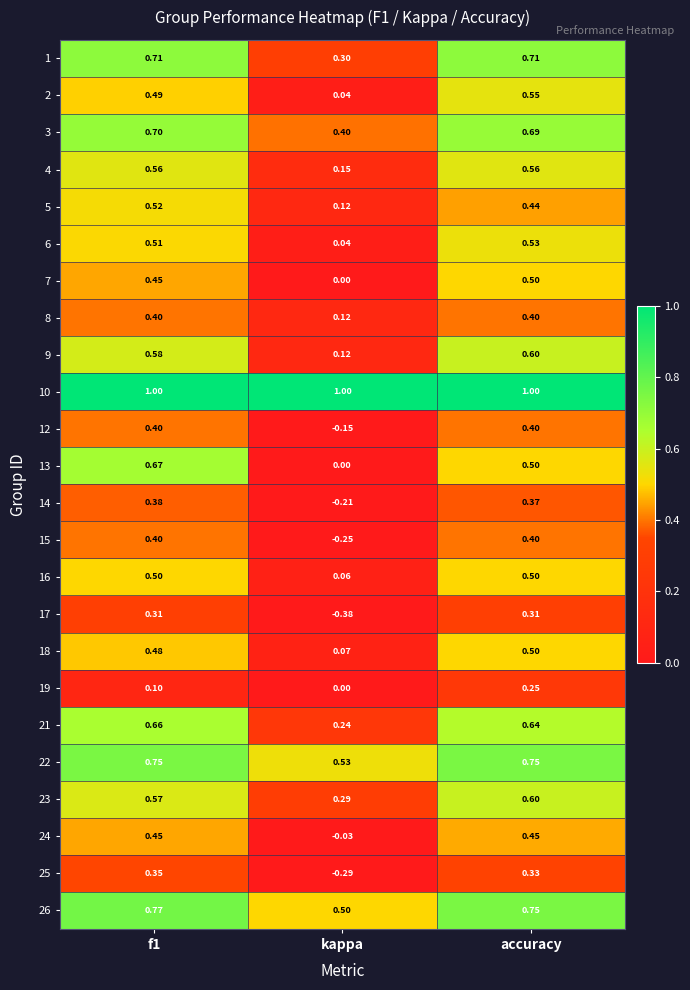

How many series are shown in this chart?

24